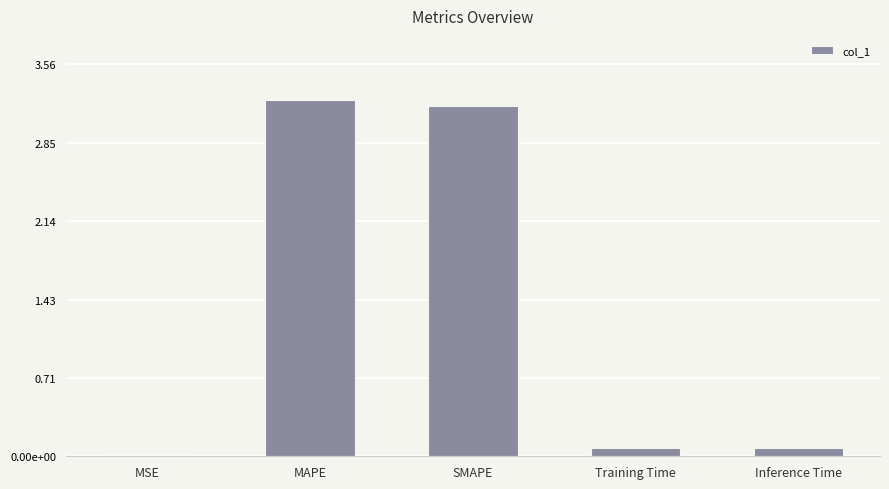

The value at Training Time is 0.0. True or false?

False